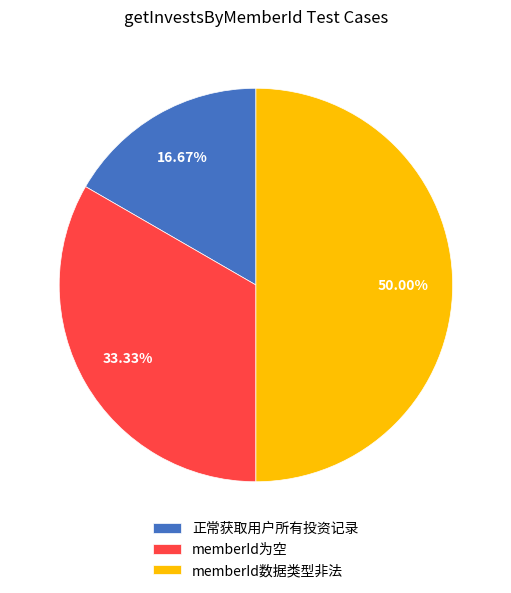

To the nearest percent, what is the difference between the largest and smallest slice percentages?

33%